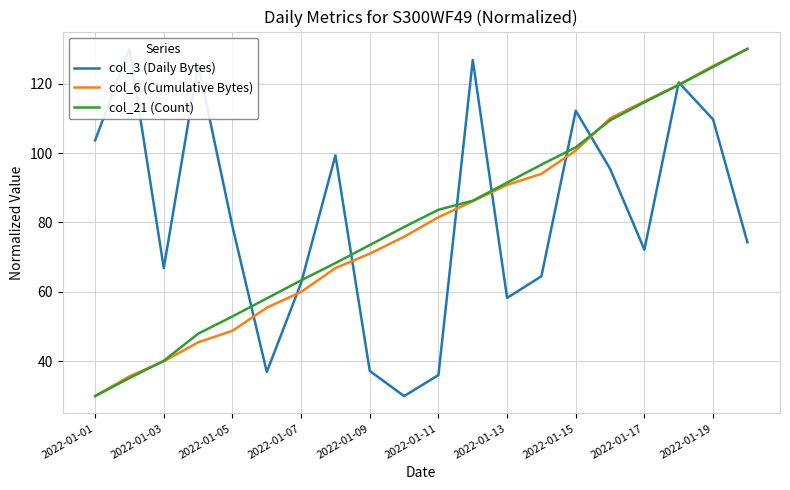

What are all the series names shown in the legend?

col_3 (Daily Bytes), col_6 (Cumulative Bytes), col_21 (Count)